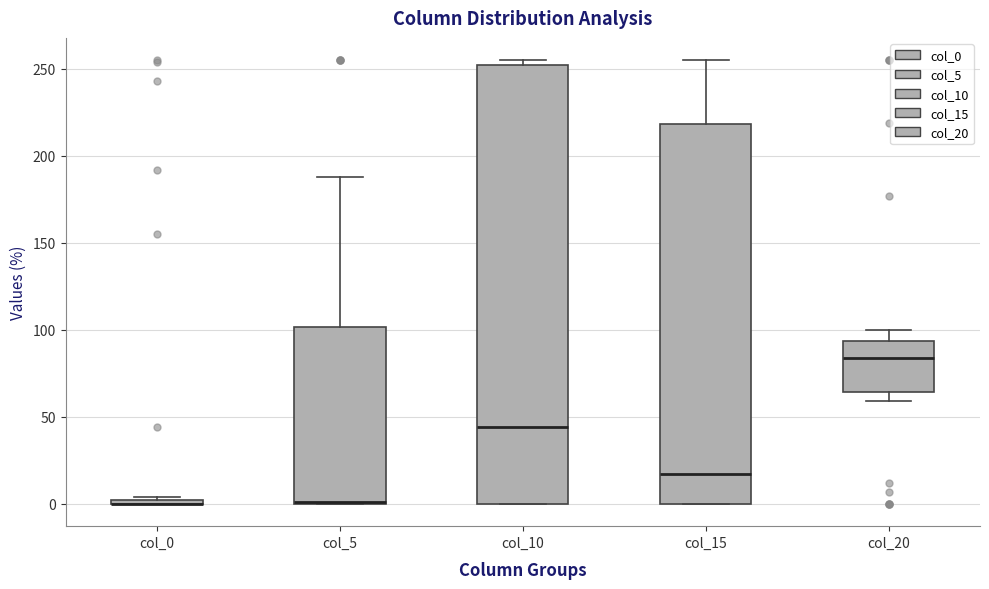

Where does the upper whisker of the box for col_5 end on the y-axis? The values are not printed on the chart, so give them approximately, as read against the axis.

190